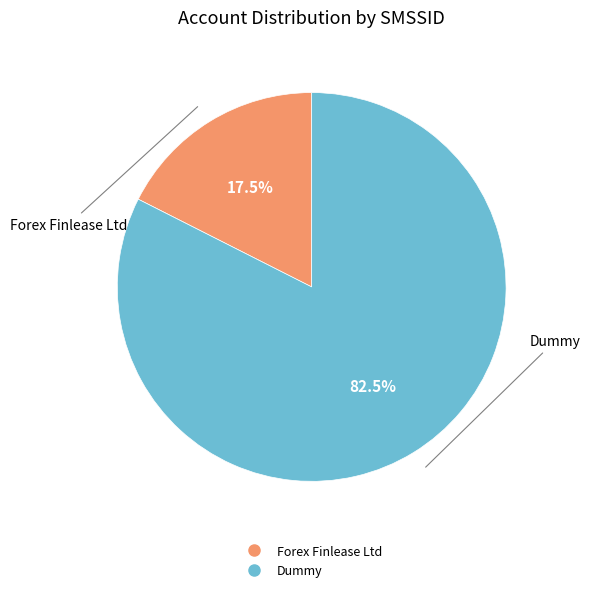

To the nearest percent, what is the average slice percentage?

50%